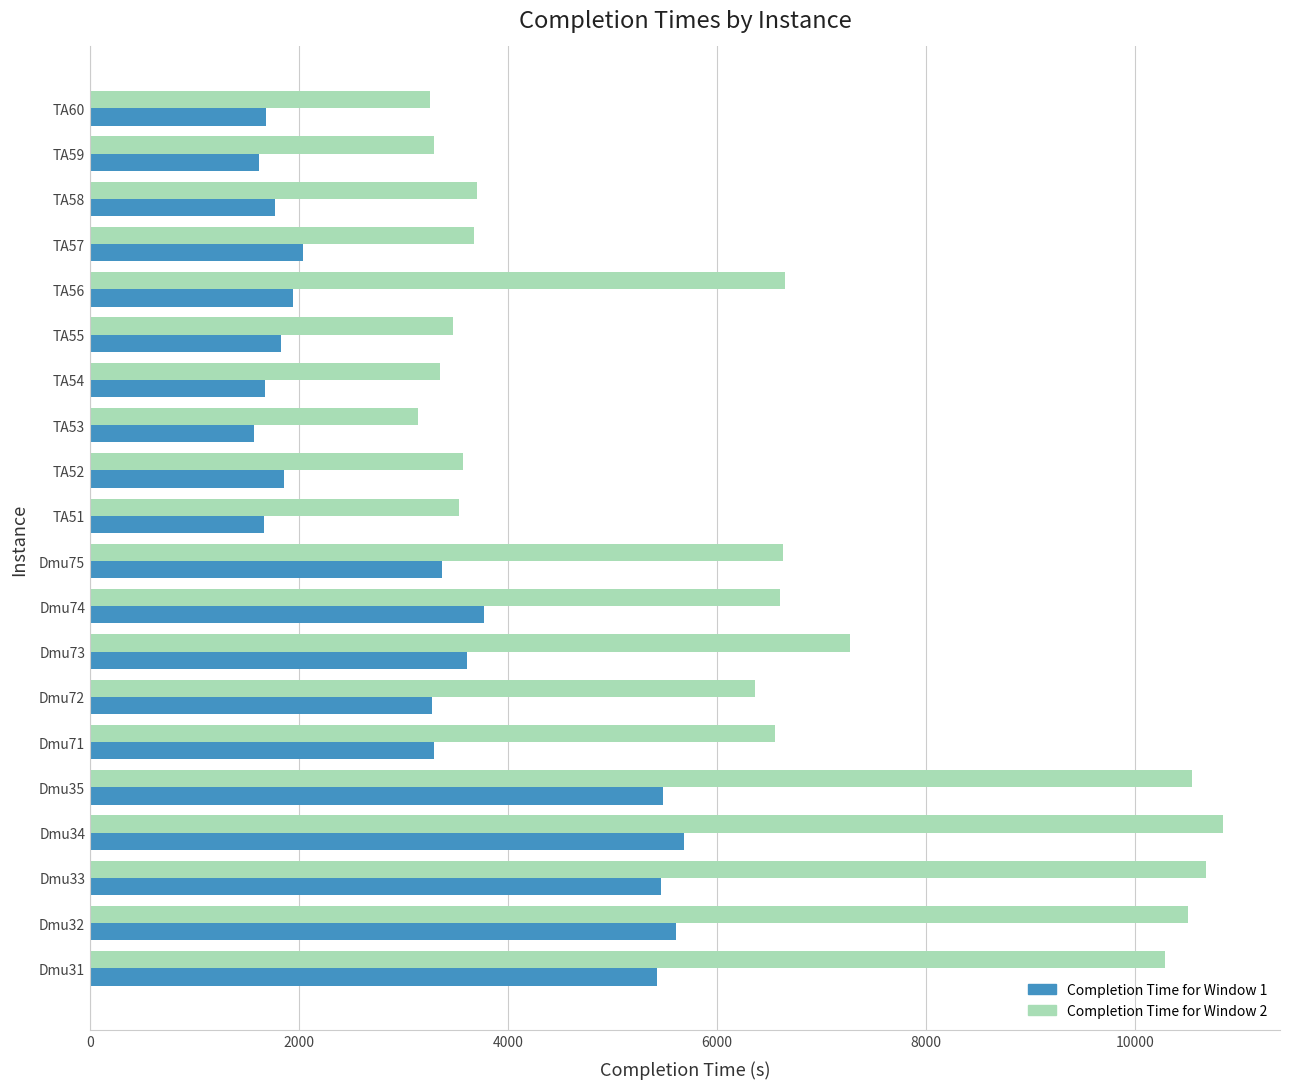

What is the maximum value for Completion Time for Window 1?

5681